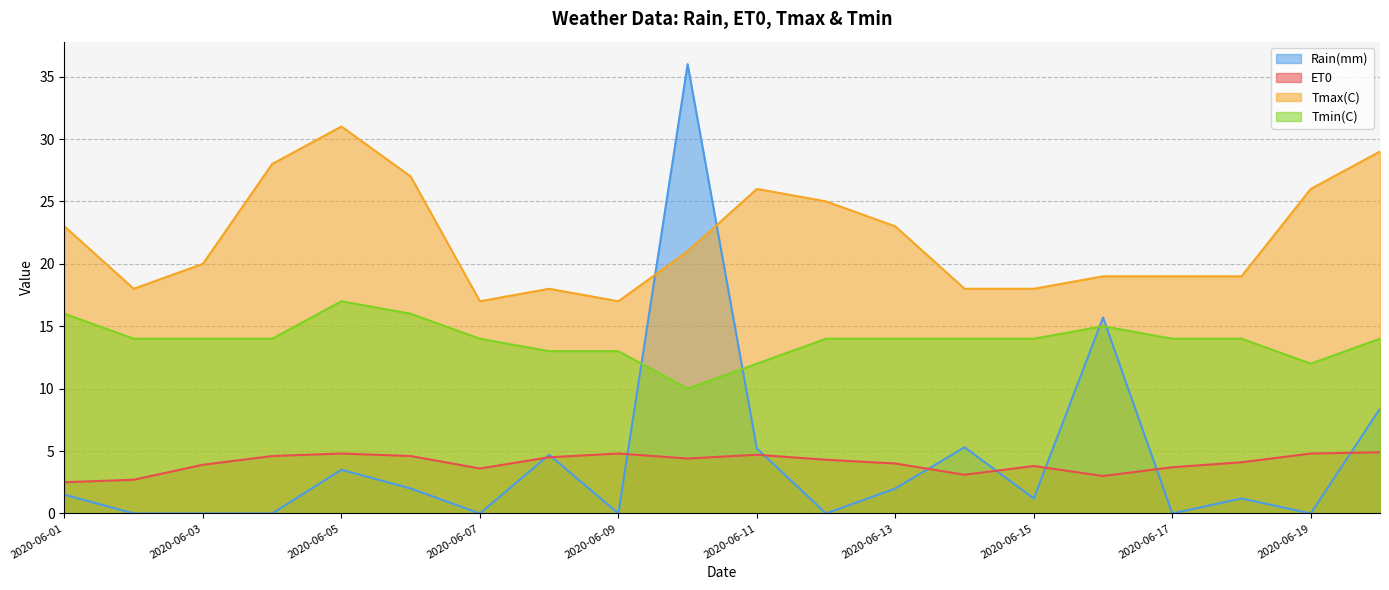

What is the average value of the Tmax(C) series?

22.1